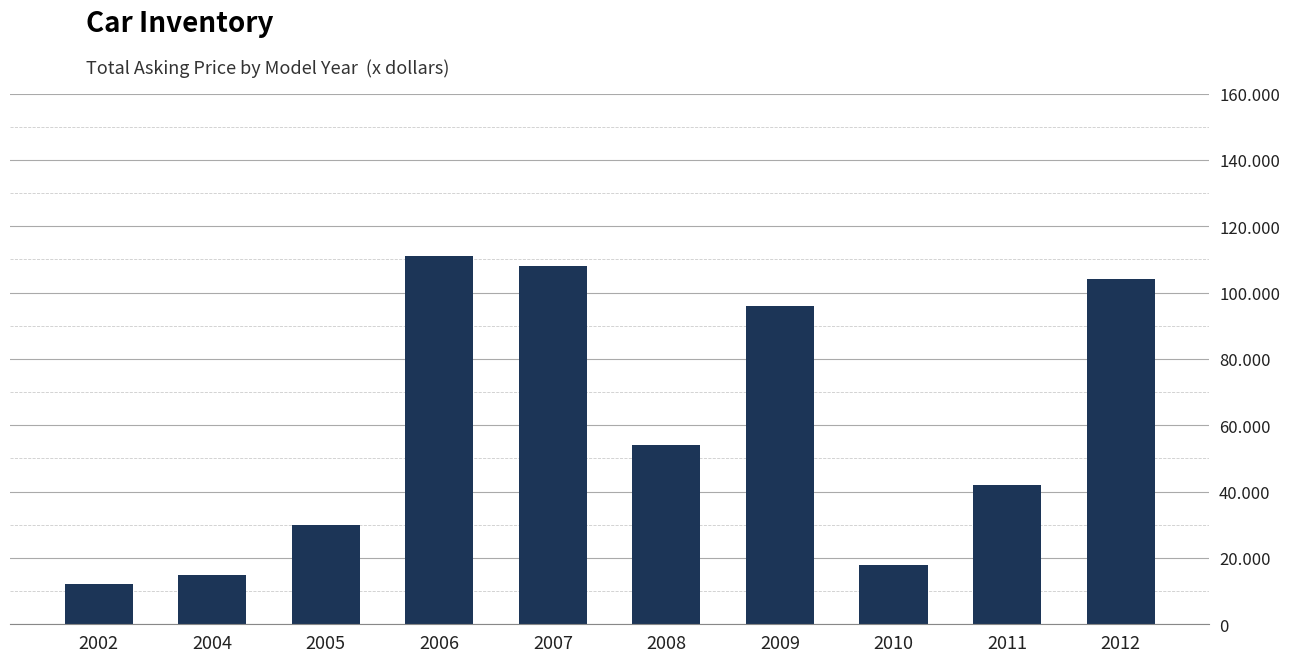

True or false: the data shows 11998 at 2002.

True